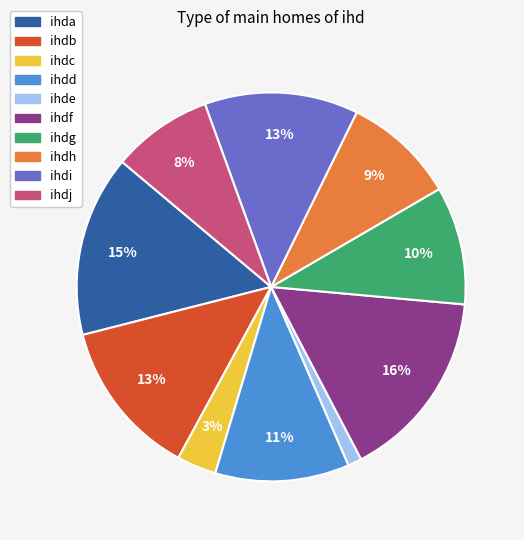

Do ihdf and ihda together represent more than half of the pie?

No